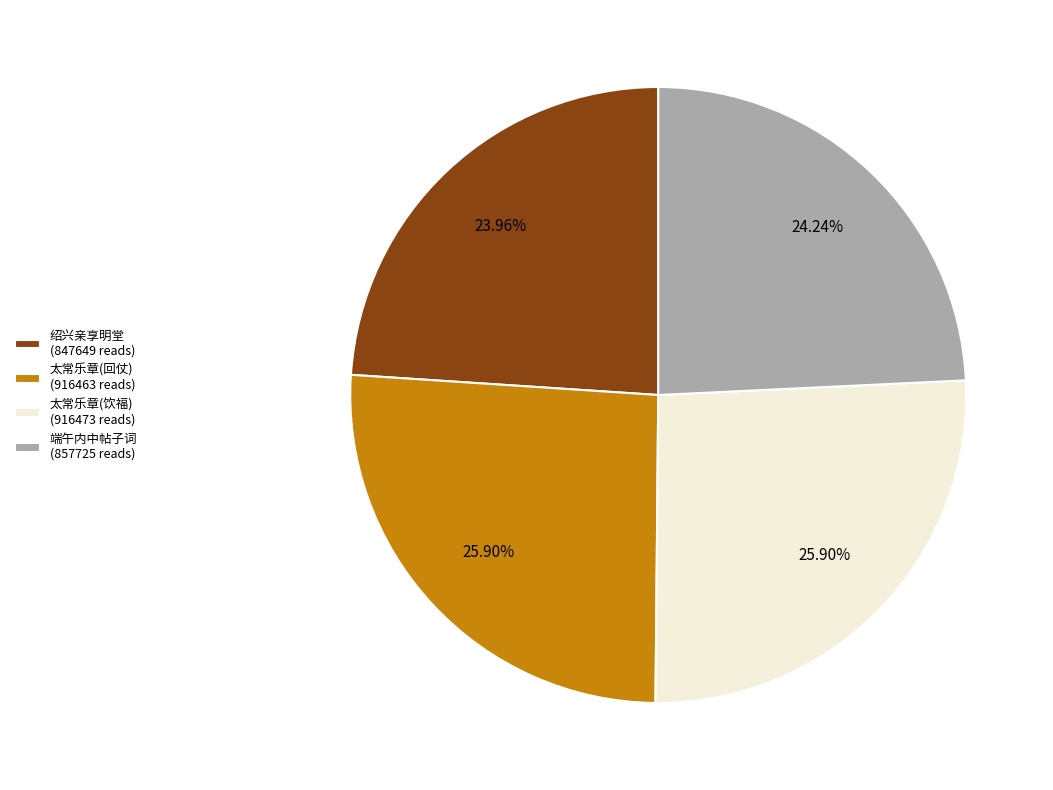

Between 太常乐章(回仗) (916463 reads) and 端午内中帖子词 (857725 reads), which is larger?

太常乐章(回仗) (916463 reads)